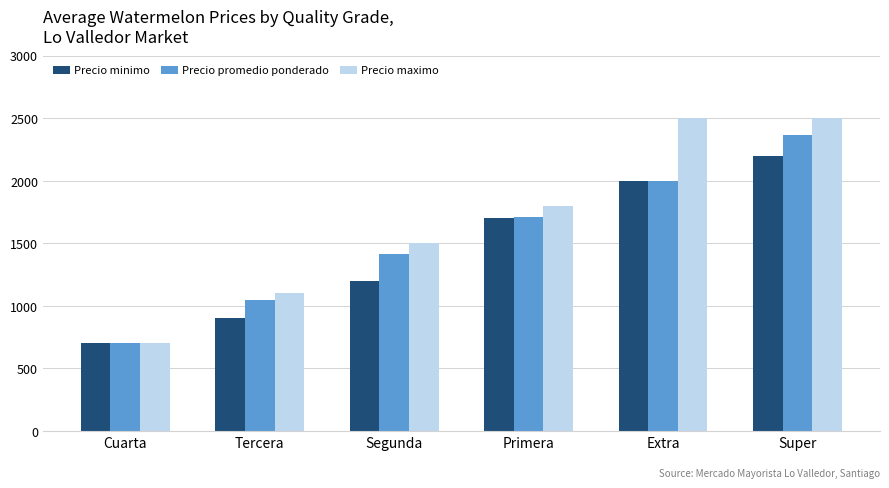

What is the difference between the highest and lowest values at Primera?

100